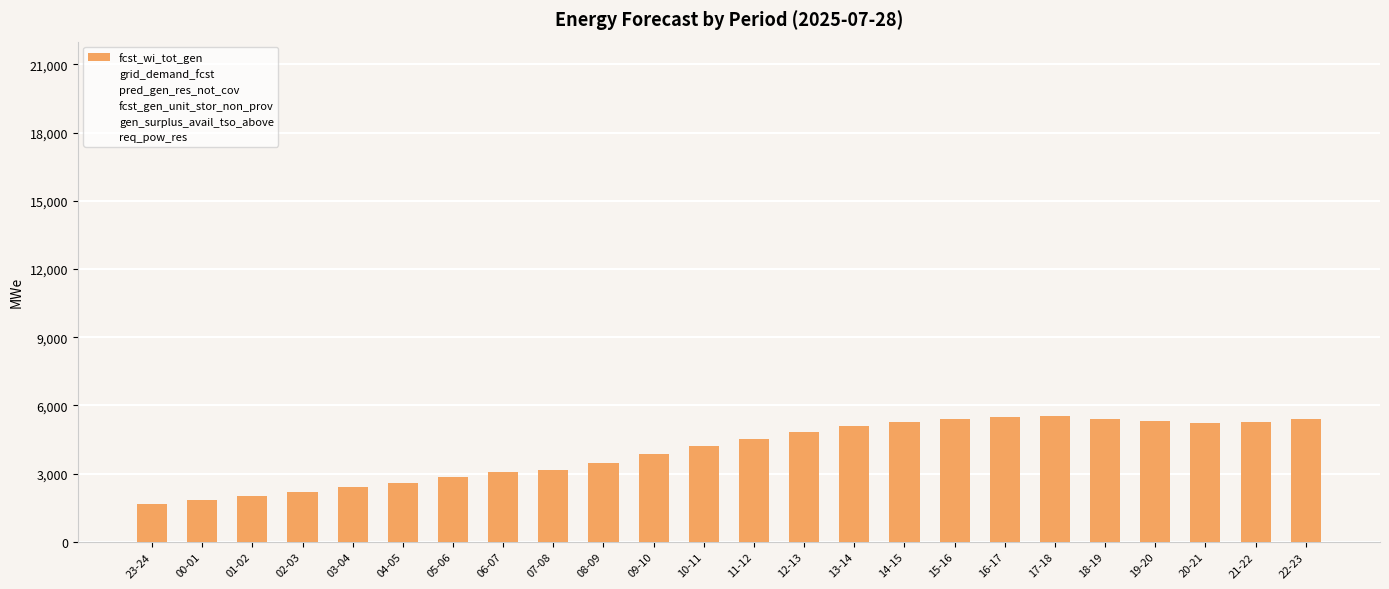

Reading left to right, extract all data points from this chart.

fcst_wi_tot_gen: 1648	1850	2005	2208	2406	2599	2856	3063	3162	3448	3863	4209	4527	4819	5097	5276	5405	5502	5517	5422	5295	5233	5270	5389
grid_demand_fcst: 14081	13163	13238	13406	13581	13644	13934	15739	17297	17423	16770	16263	16527	16630	16901	17030	16968	17174	17701	18561	19354	19498	18898	17632
pred_gen_res_not_cov: 12920	2764	2906	3093	3289	3478	3780	4170	4618	5283	6075	6669	7146	7502	7838	7997	7994	7878	7707	7289	6753	6437	6358	6411
fcst_gen_unit_stor_non_prov: 3476	3499	3626	3794	3987	4180	4481	4874	5282	5972	6769	7390	7877	8246	8585	8744	8741	8615	8495	8072	7611	7248	7190	7215
gen_surplus_avail_tso_above: 8798	8585	8612	8625	8621	8675	8558	7133	6751	7015	7266	7749	7830	8037	8060	8075	8155	8055	7232	6650	6637	6414	7086	7955
req_pow_res: 1302	1522	1495	1482	1486	1492	1549	1793	1081	1366	1628	1813	1943	2003	2047	2032	1952	1813	1902	1933	1955	1932	1865	1939